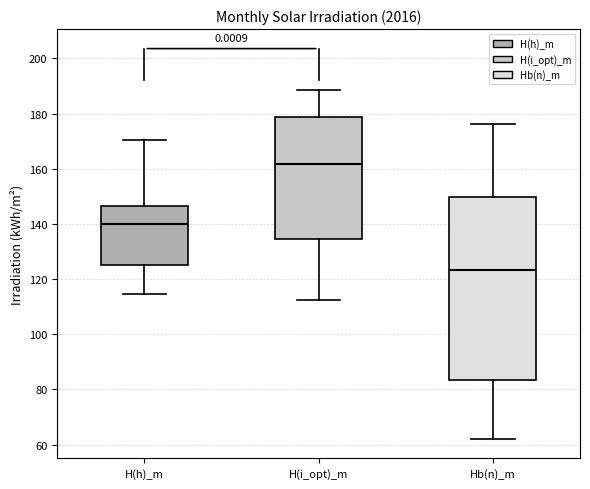

Comparing the boxes themselves (not the whiskers), which one is the tallest?

Hb(n)_m